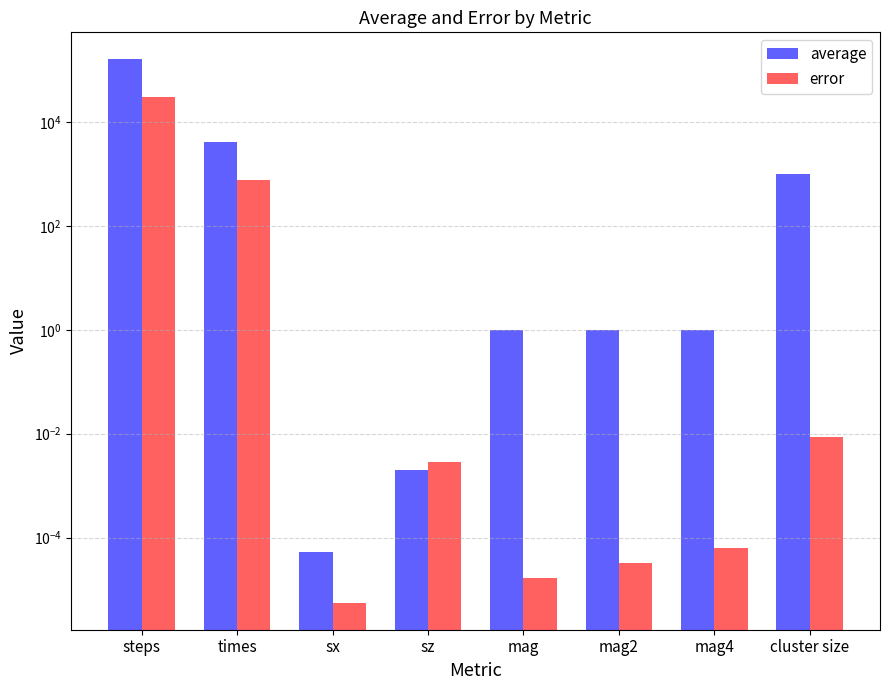

At how many categories does at least one series exceed 55096?

1